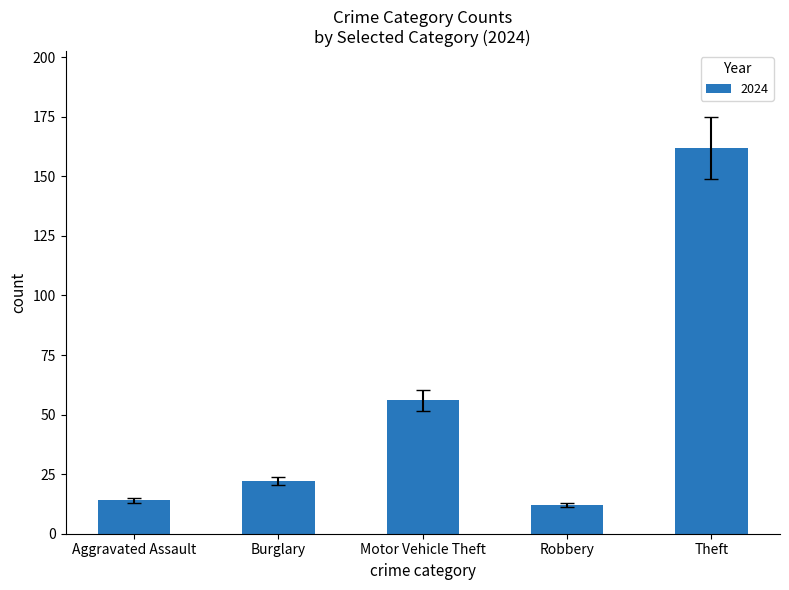

What is the maximum value shown in the chart?

162